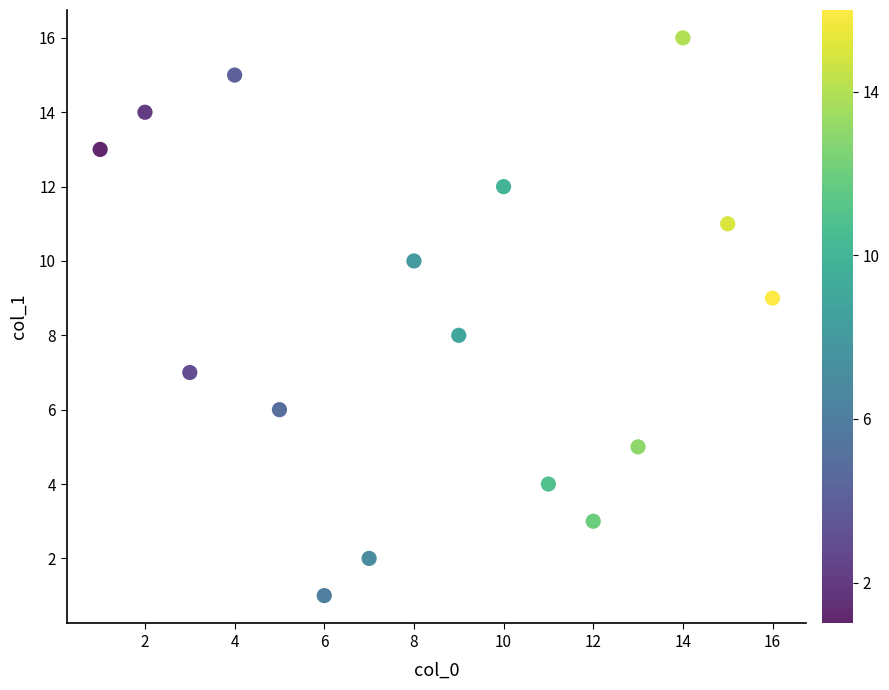

What is the range of Y values (max minus min)?

15